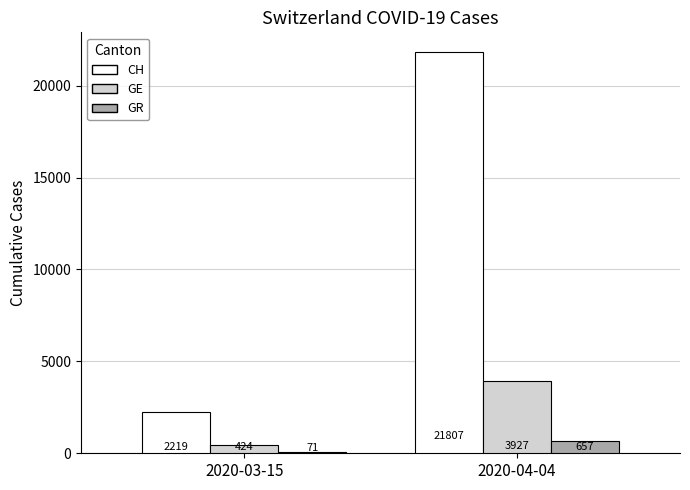

Between 2020-03-15 and 2020-04-04, which series saw the biggest shift?

CH